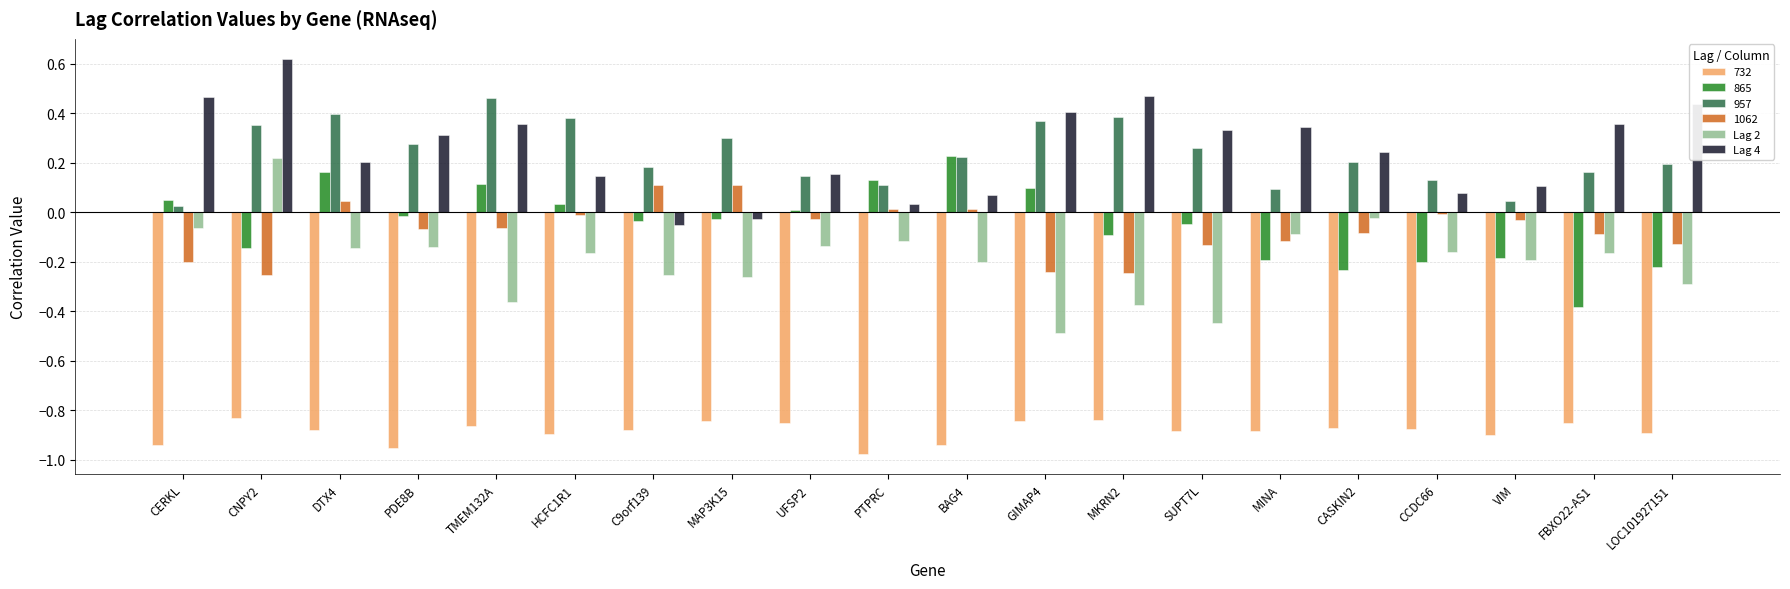

Which label corresponds to the largest value in the chart?

CNPY2